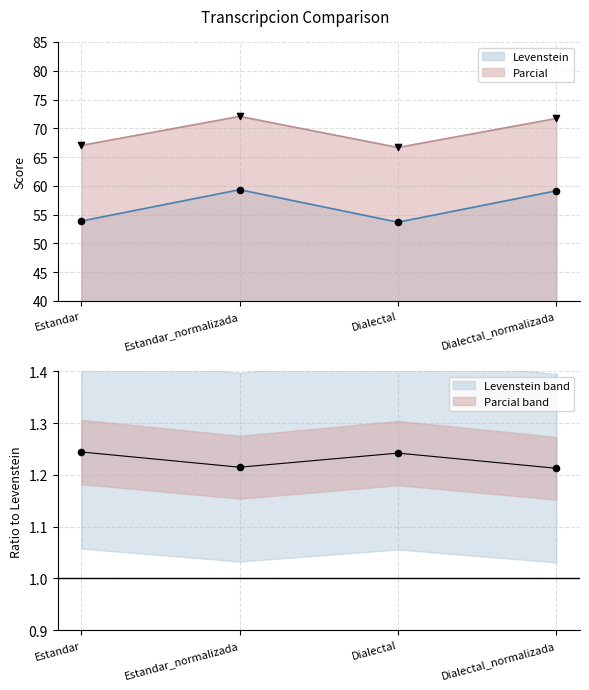

What is the total value across all series at Estandar_normalizada?

131.4